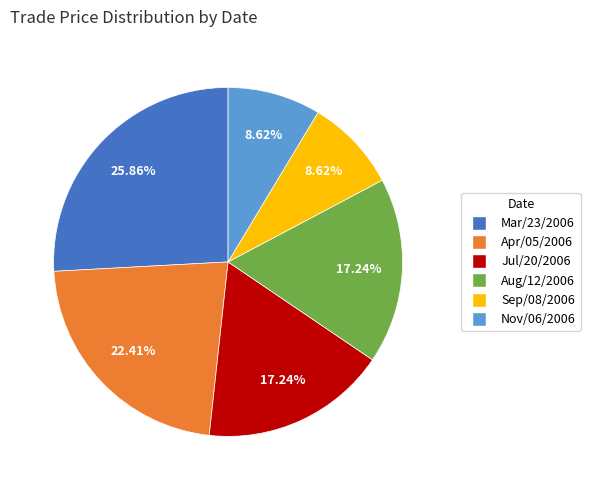

Is there a majority slice in this chart?

No